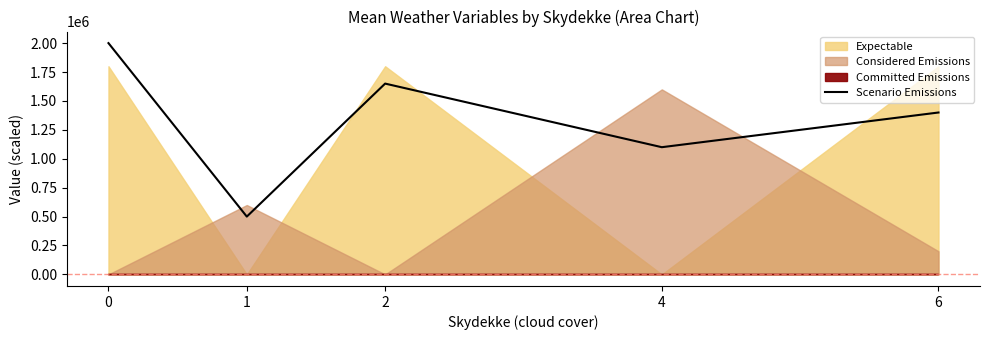

Reading left to right, what are all the values shown in this chart?

0=2000000	1=500000	2=1650000	4=1100000	6=1400000